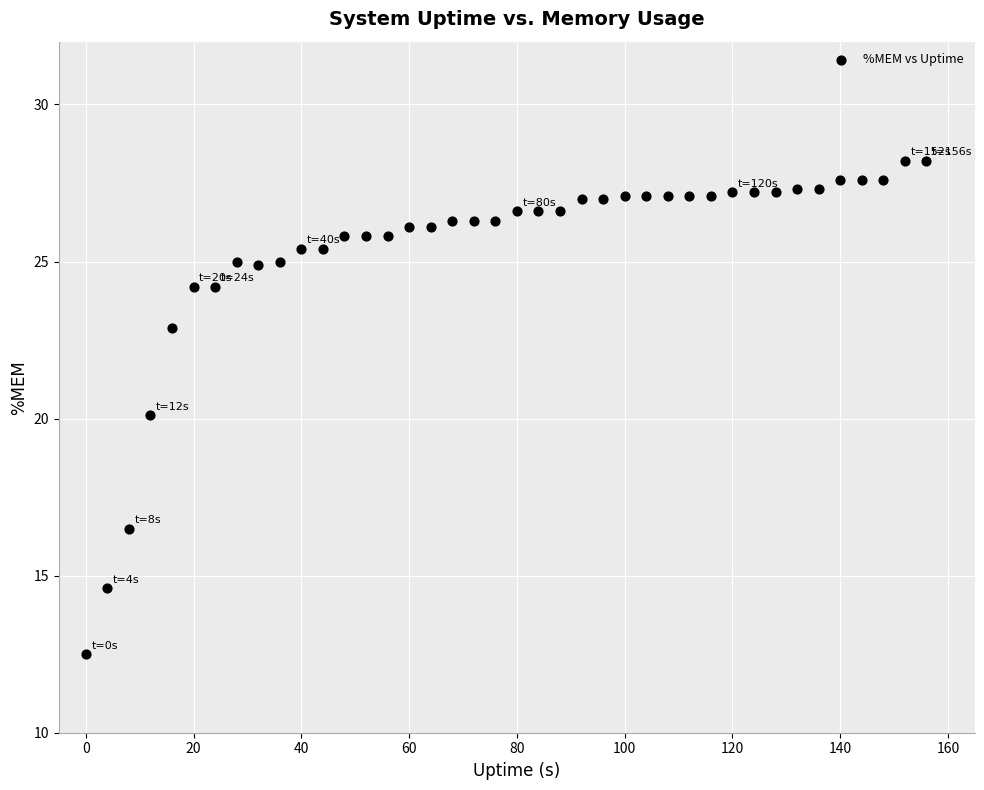

What is the range of X values (max minus min)?

156.0